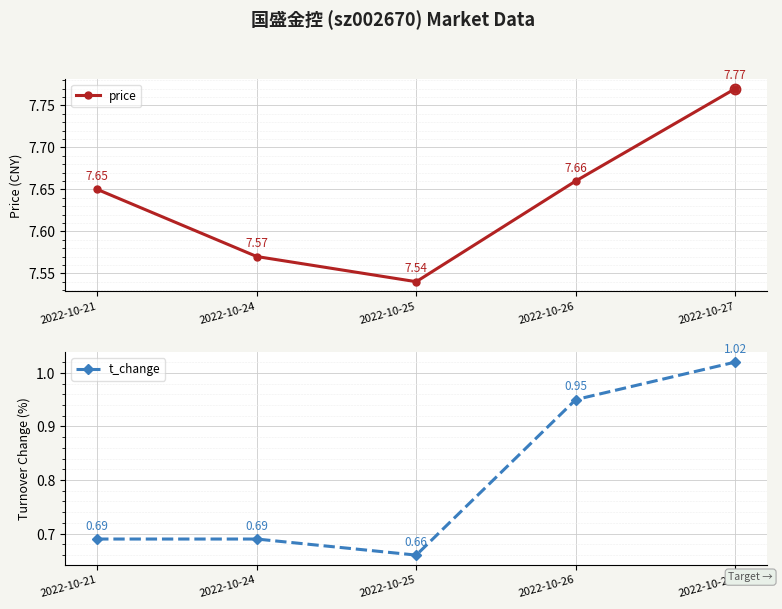

The t_change series shows 0.2 at 2022-10-24. True or false?

False